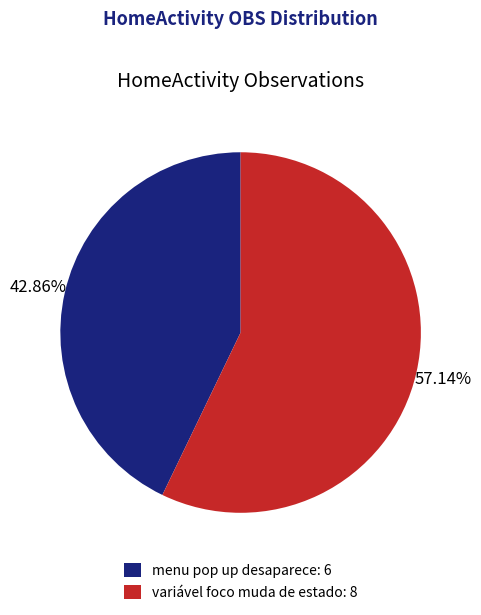

What is the majority slice?

variável foco muda de estado